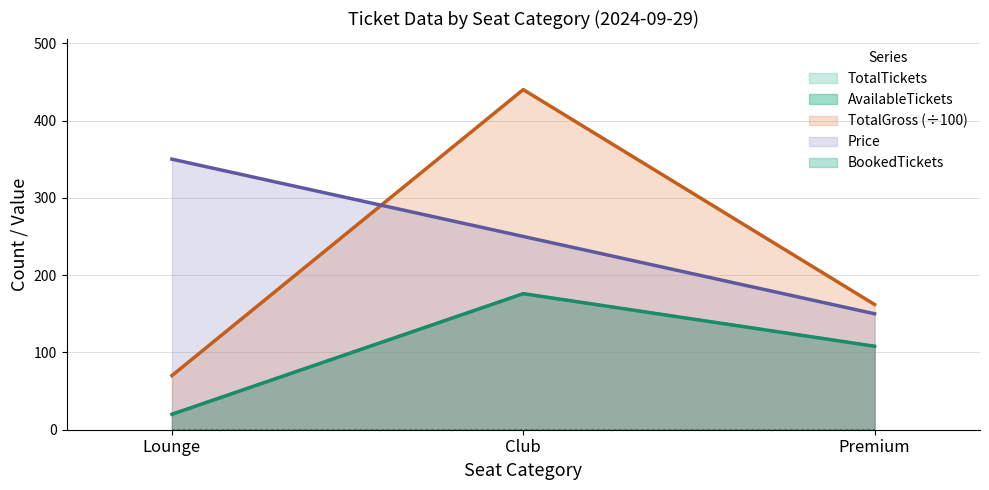

Rank the series by their maximum value, from lowest to highest.

AvailableTickets, TotalTickets, Price, TotalGross